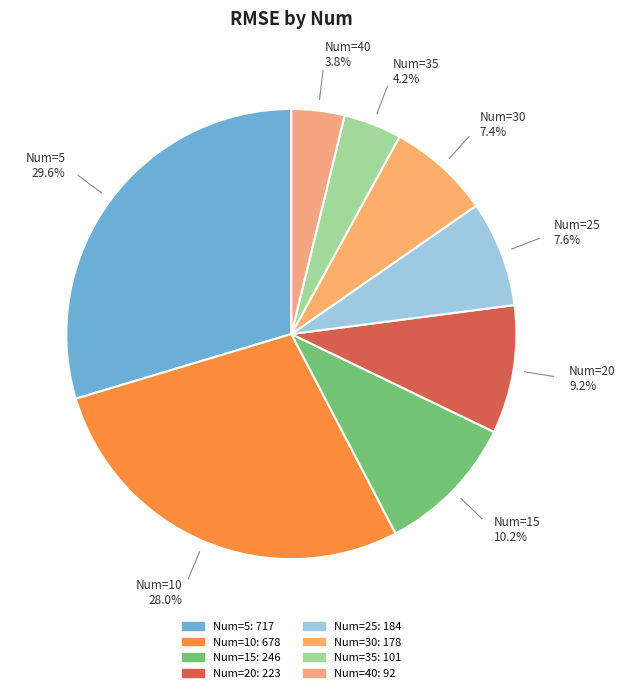

Is there a majority slice in this chart?

No